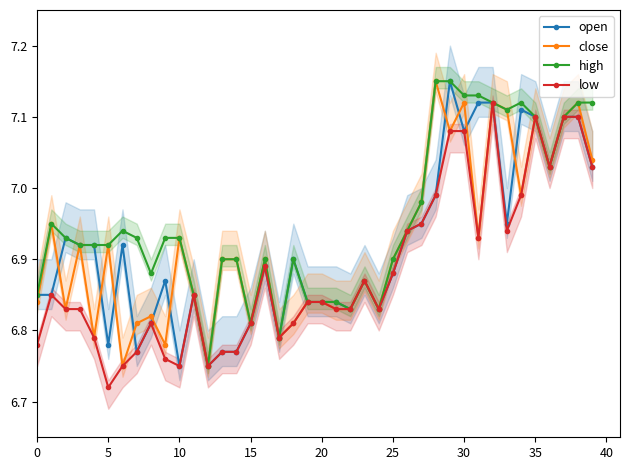

True or false: close has a value of 3.7 at 19.

False